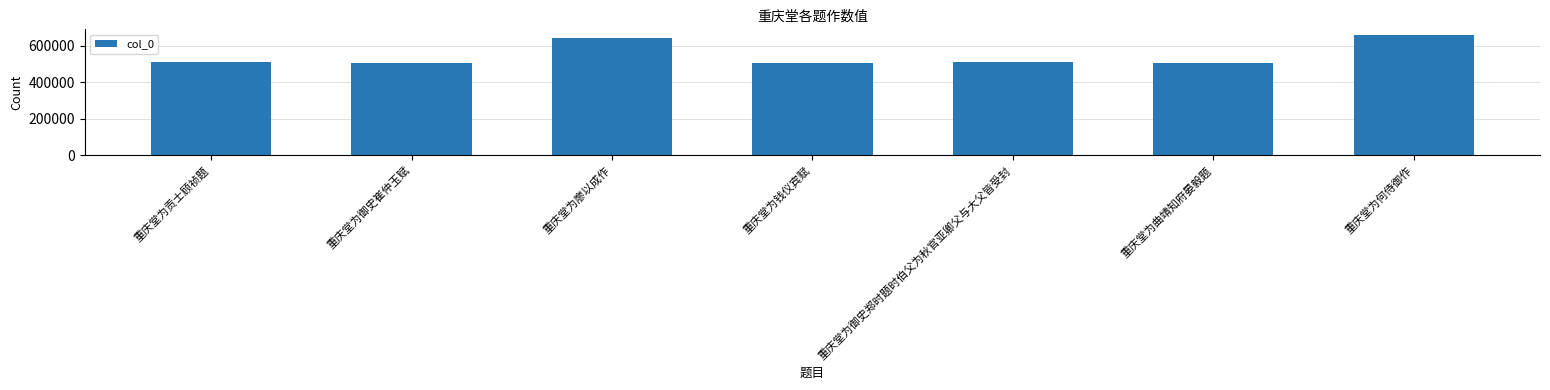

What is the value of the 5th bar from the left?

509347